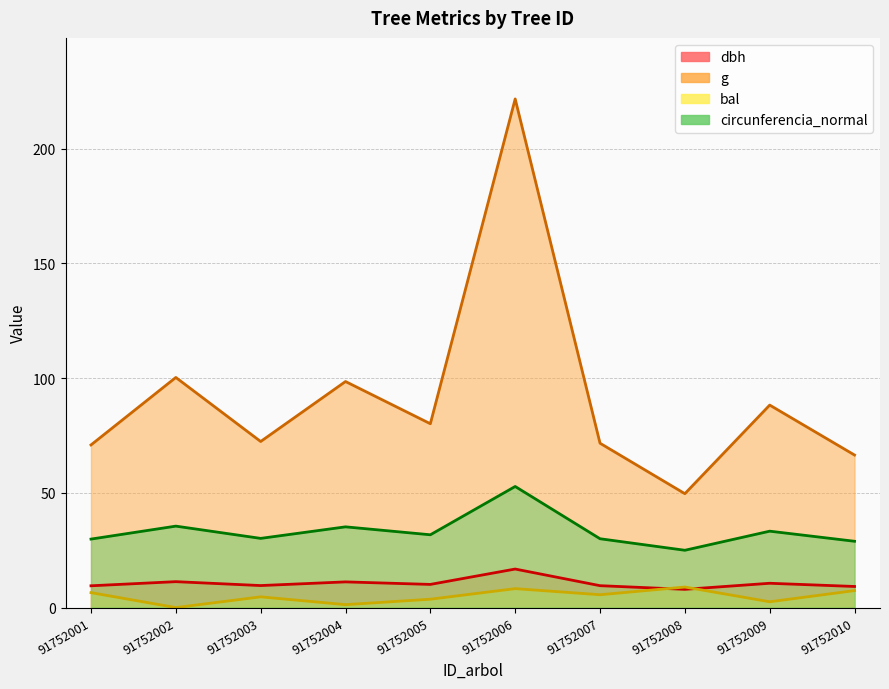

True or false: g has a value of 80.1 at 91752005.

True